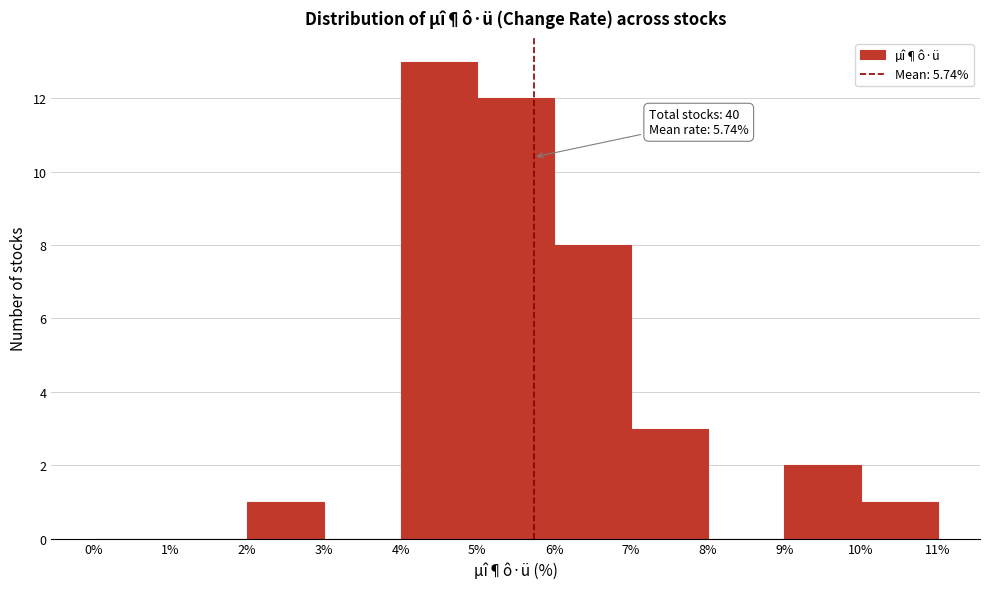

Over which range of the x-axis is the bar tallest?

4% to 5%